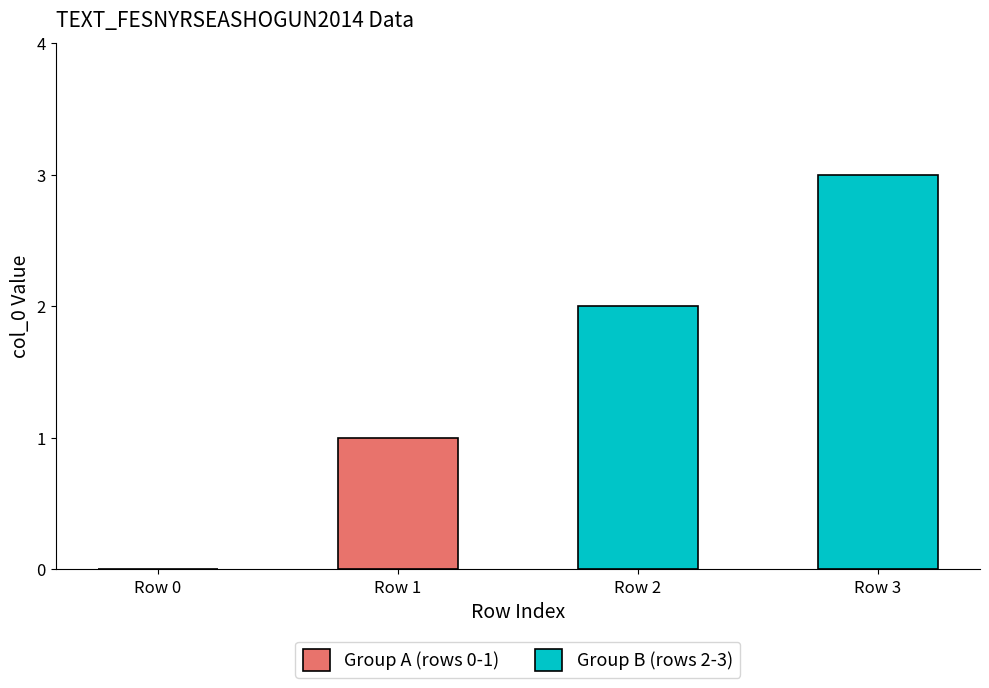

Count the number of categories in the chart.

4